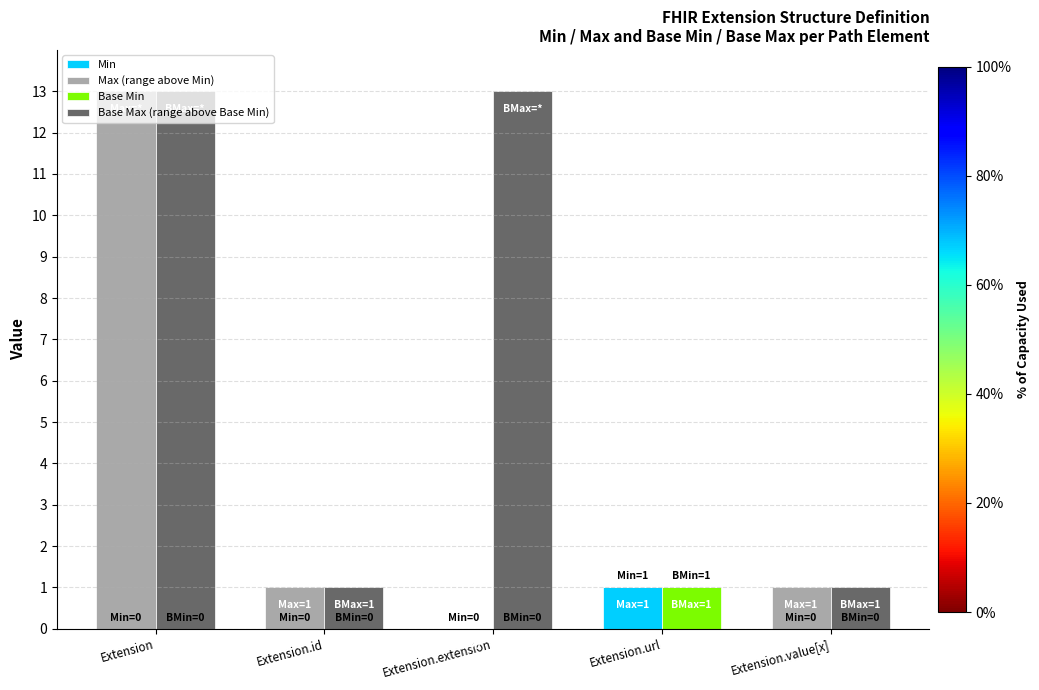

What is the difference between the maximum and minimum values in the Min series?

1